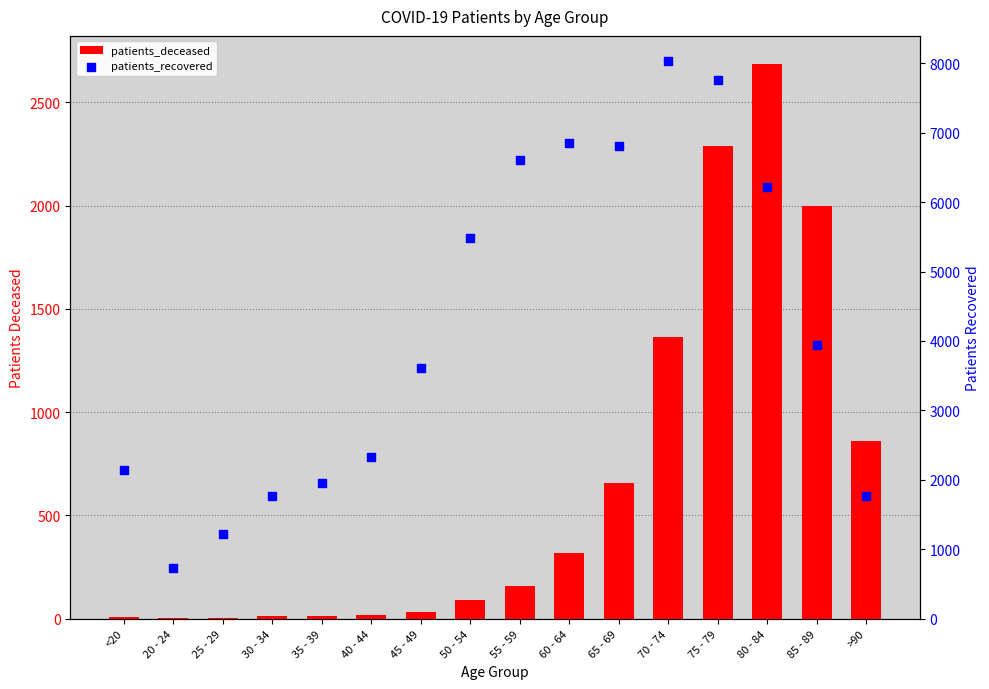

Which series contains the lowest Y value?

patients_deceased